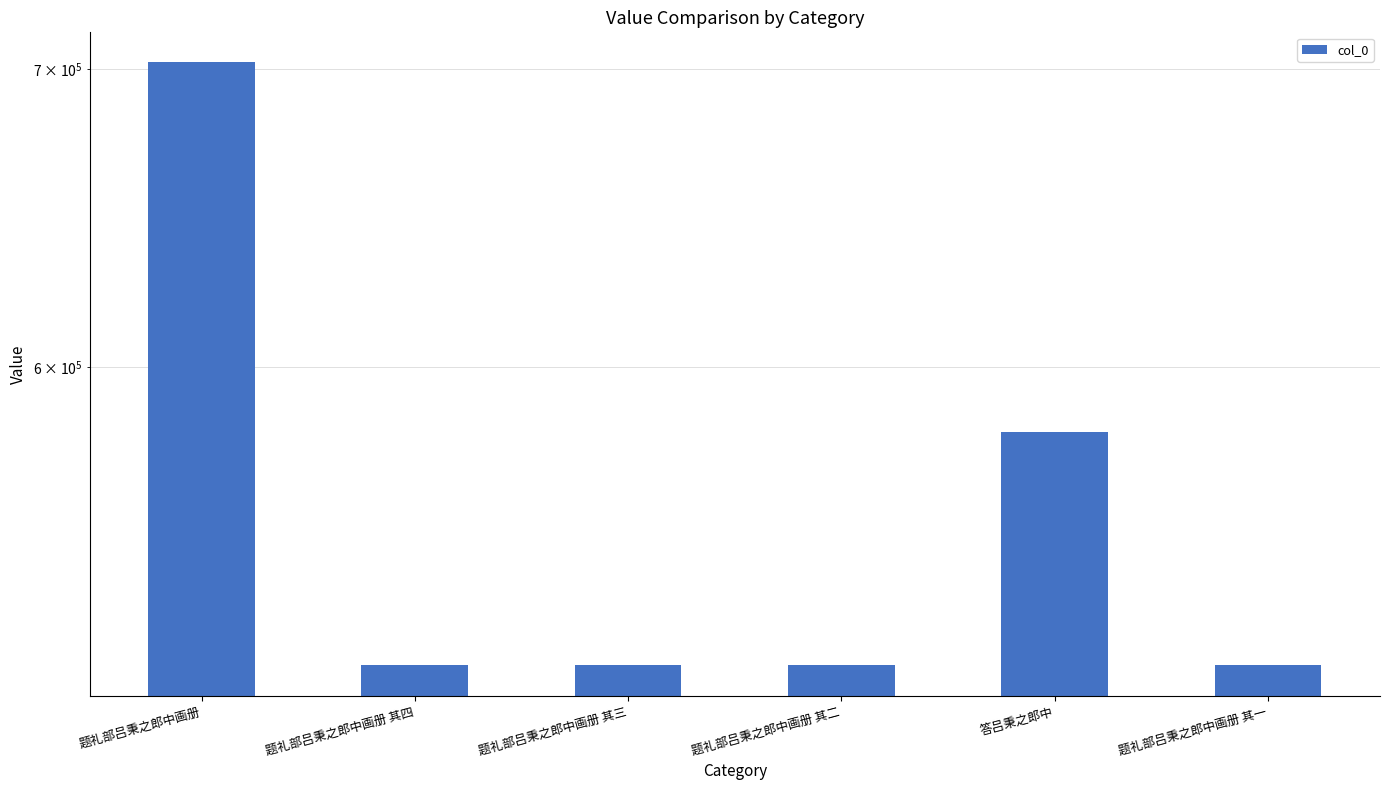

Does the chart contain any negative values?

No